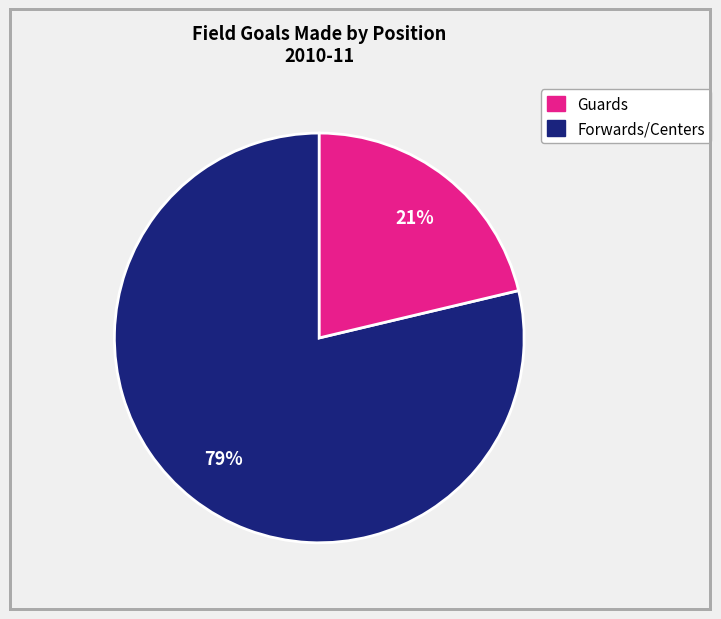

To the nearest percent, what is the average slice percentage?

50%